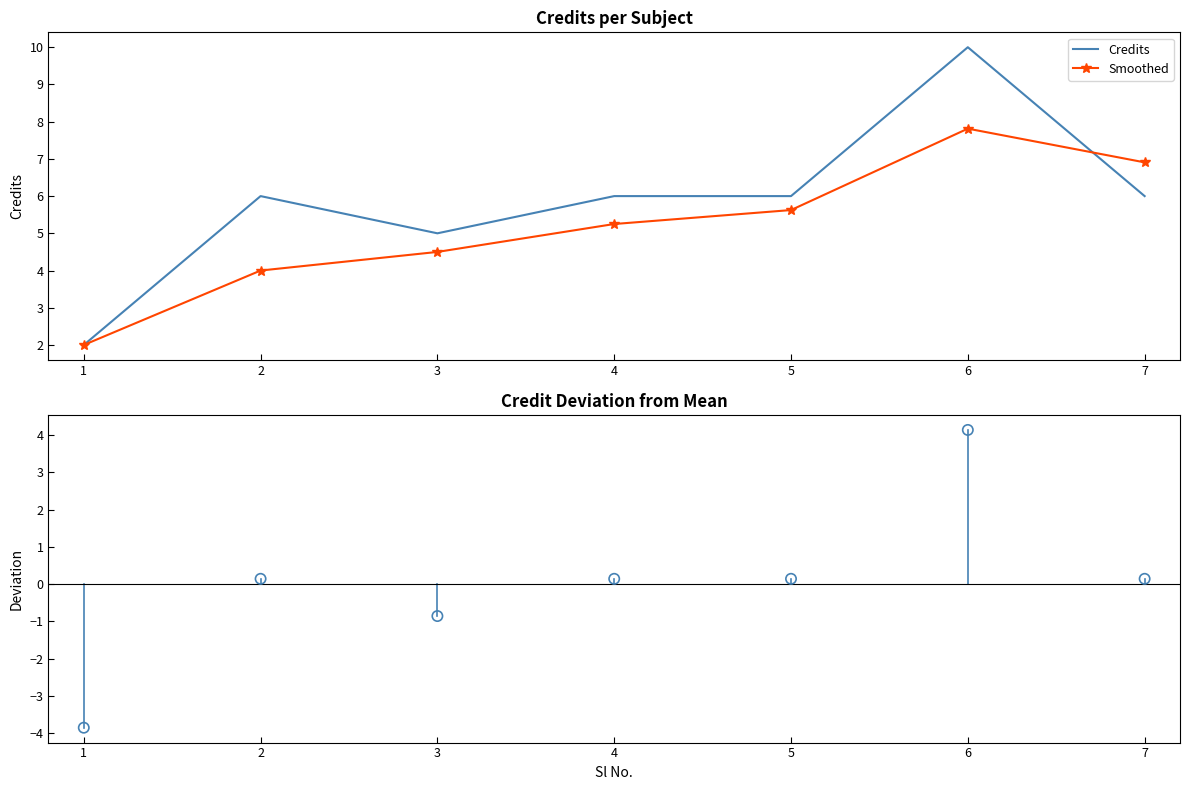

At which category is the sum across all series the highest?

6